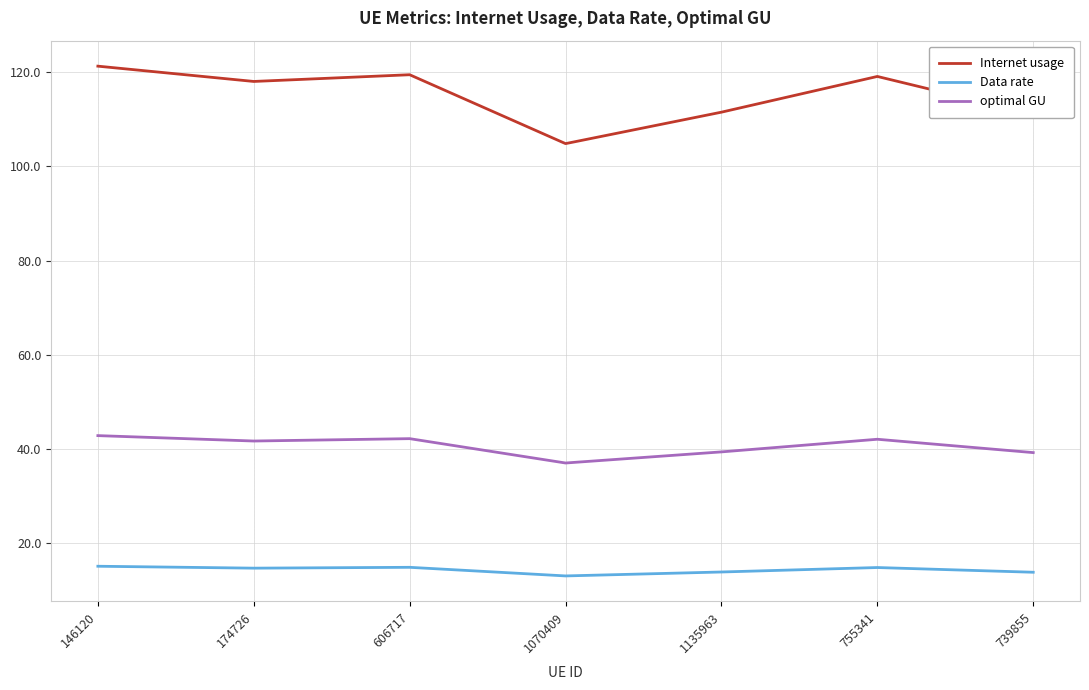

Does the chart have visible grid lines?

Yes